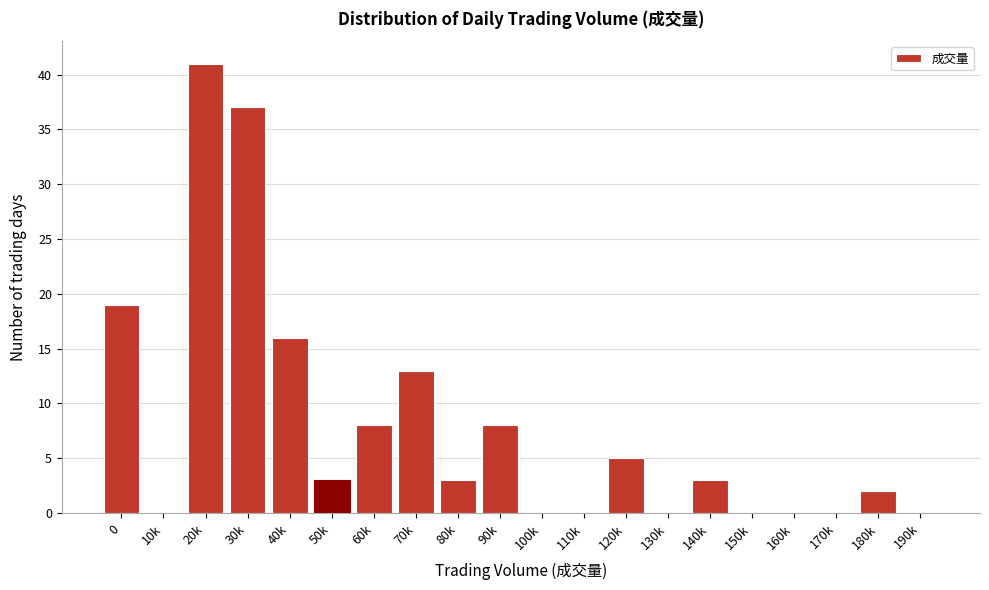

Reading left to right, list all the values displayed in this chart.

0=19	10k=0	20k=41	30k=37	40k=16	50k=3	60k=8	70k=13	80k=3	90k=8	100k=0	110k=0	120k=5	130k=0	140k=3	150k=0	160k=0	170k=0	180k=2	190k=0